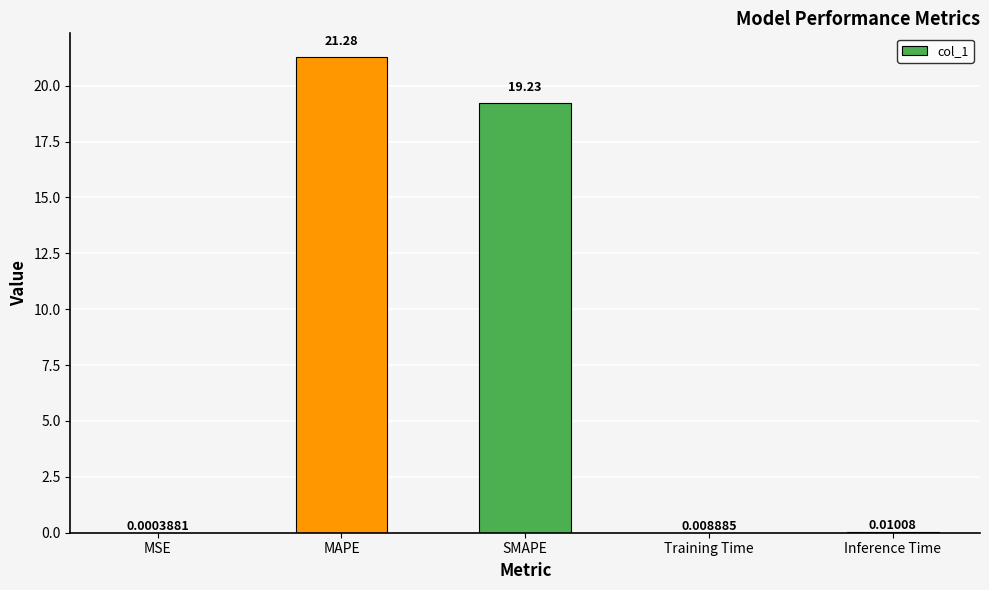

What is the average value?

8.1